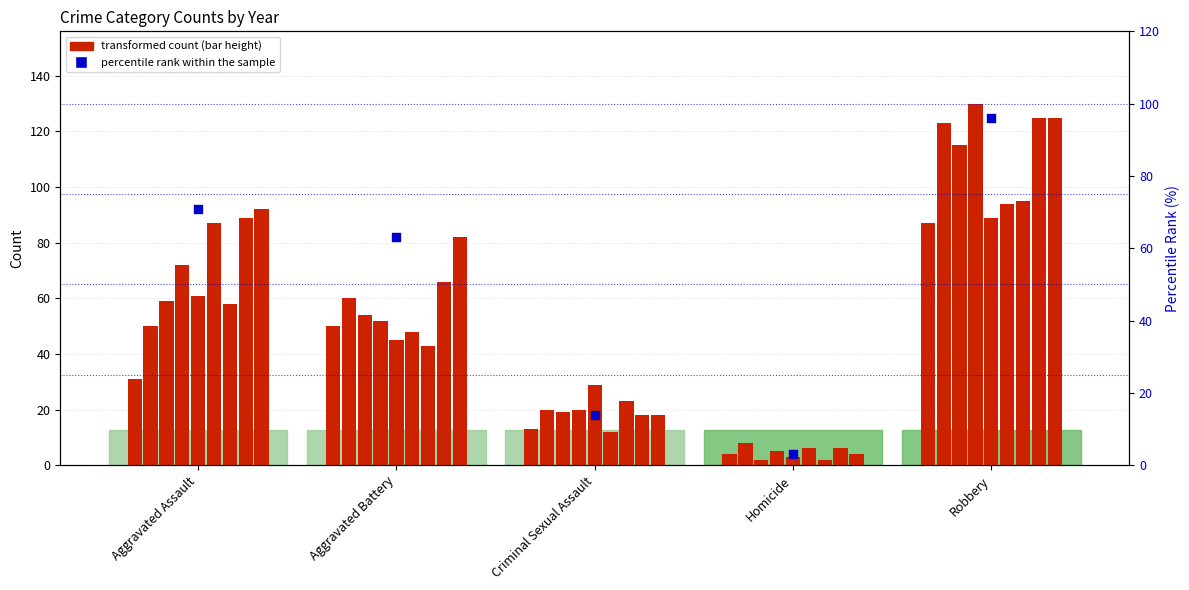

Approximately how many times larger is the value at Aggravated Assault compared to Robbery?

0.7